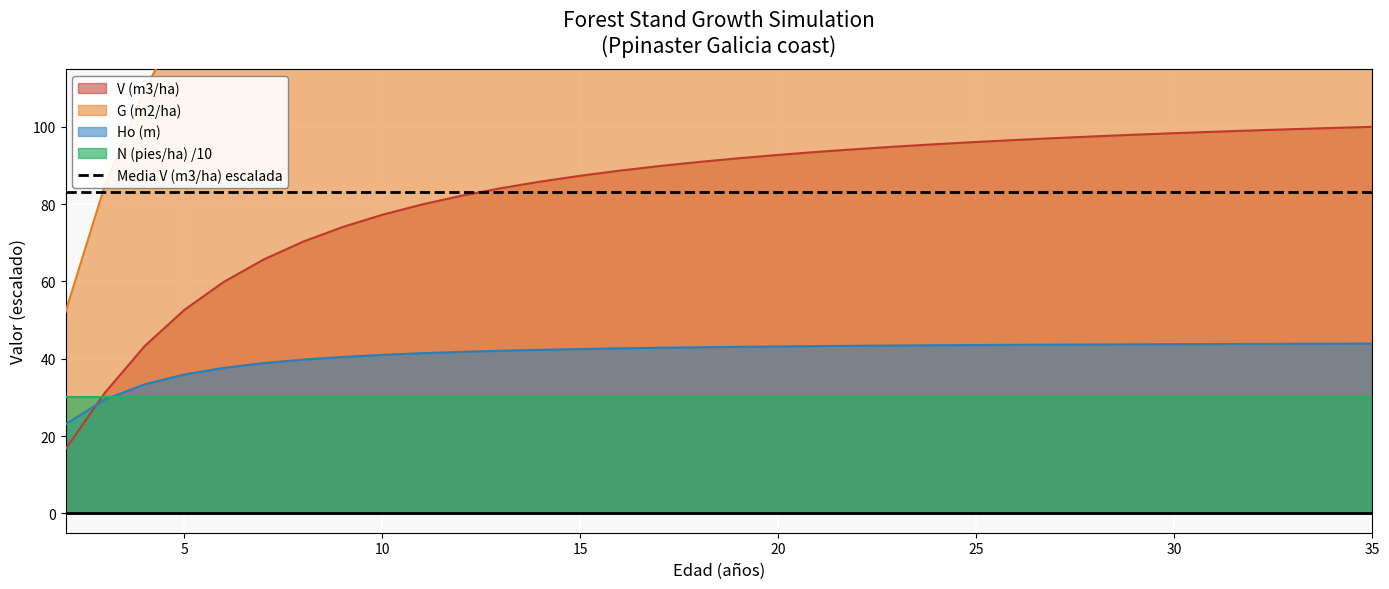

The G (m2/ha) series shows 345.6 at 24. True or false?

False